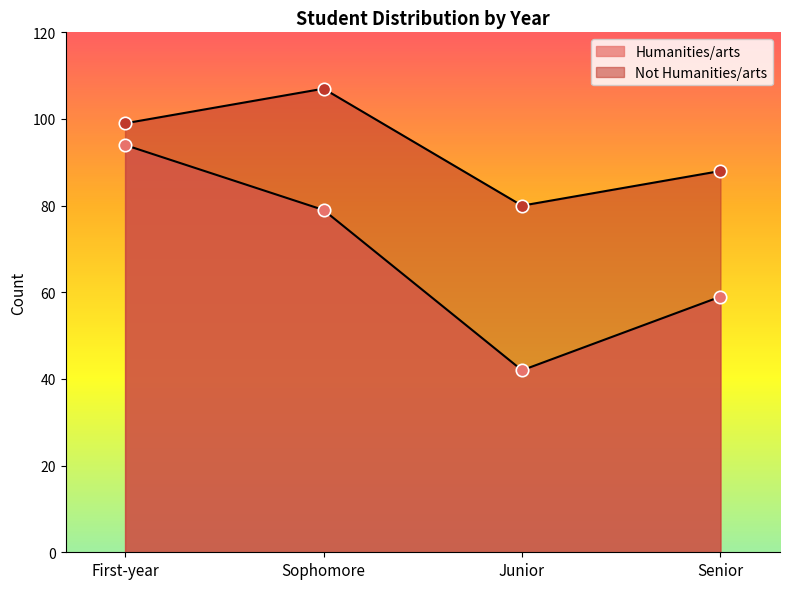

Is the value of Humanities/arts at Senior greater than the value of Not Humanities/arts at Junior?

No